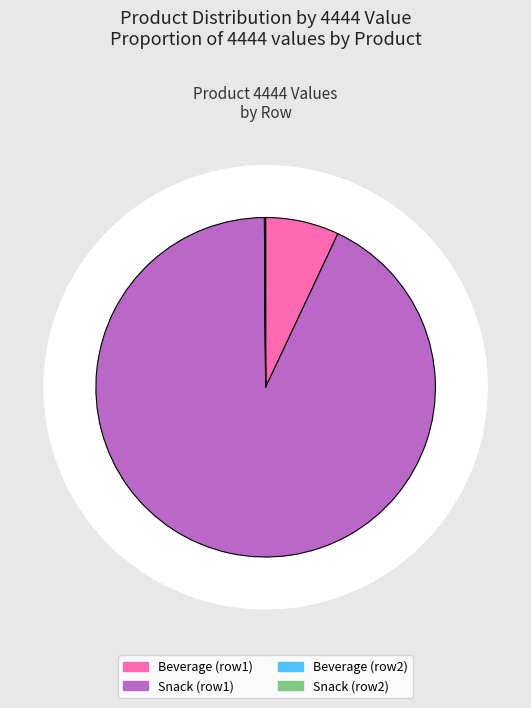

To the nearest percent, what is the difference between the Beverage and Beverage slice percentages?

7%